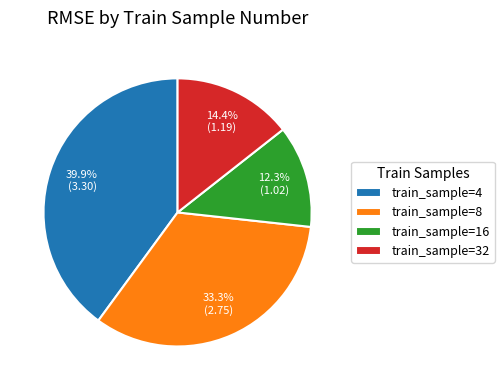

Combined, do train_sample=16 and train_sample=4 account for over 50%?

Yes